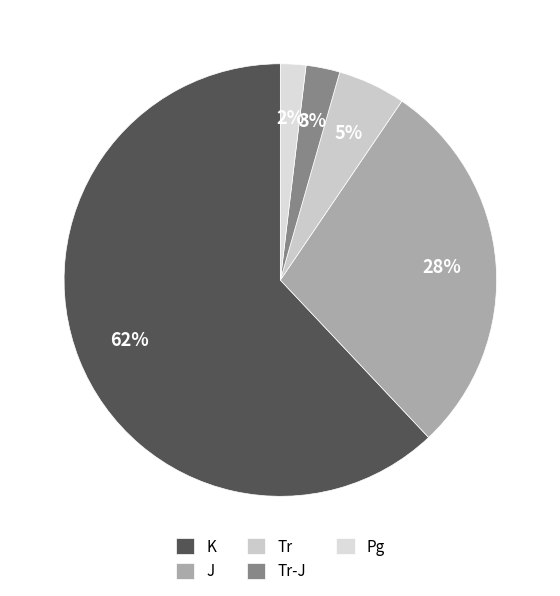

True or false: Tr accounts for 20% of the total.

False